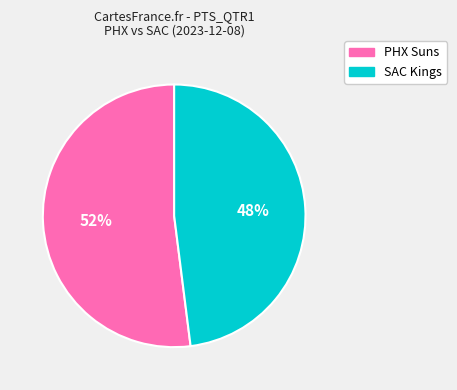

To the nearest percent, what portion does SAC Kings represent?

48%